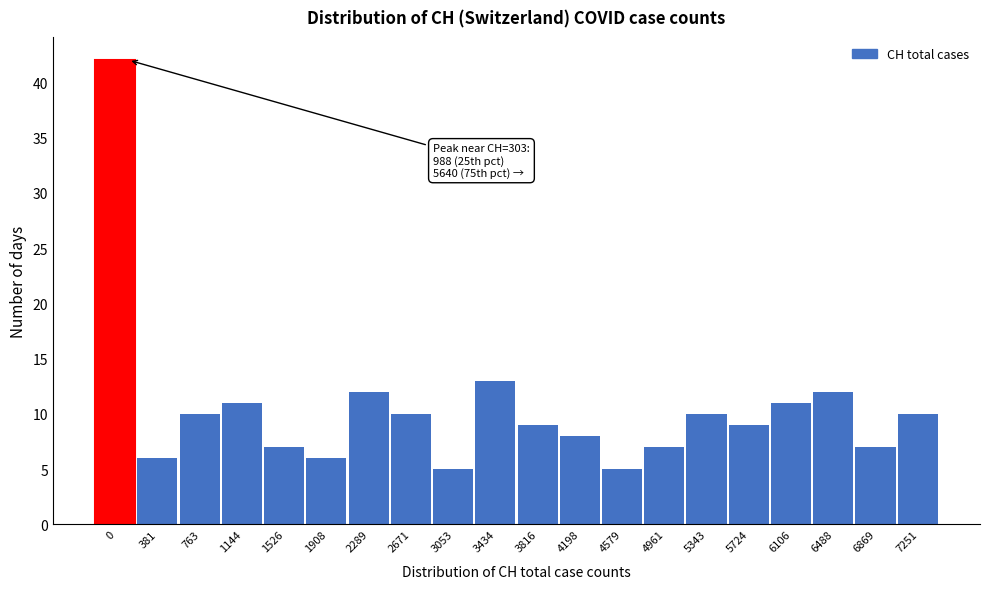

Reading right to left, what are all the values shown in this chart?

7251=10	6869=7	6488=12	6106=11	5724=9	5343=10	4961=7	4579=5	4198=8	3816=9	3434=13	3053=5	2671=10	2289=12	1908=6	1526=7	1144=11	763=10	381=6	0=42